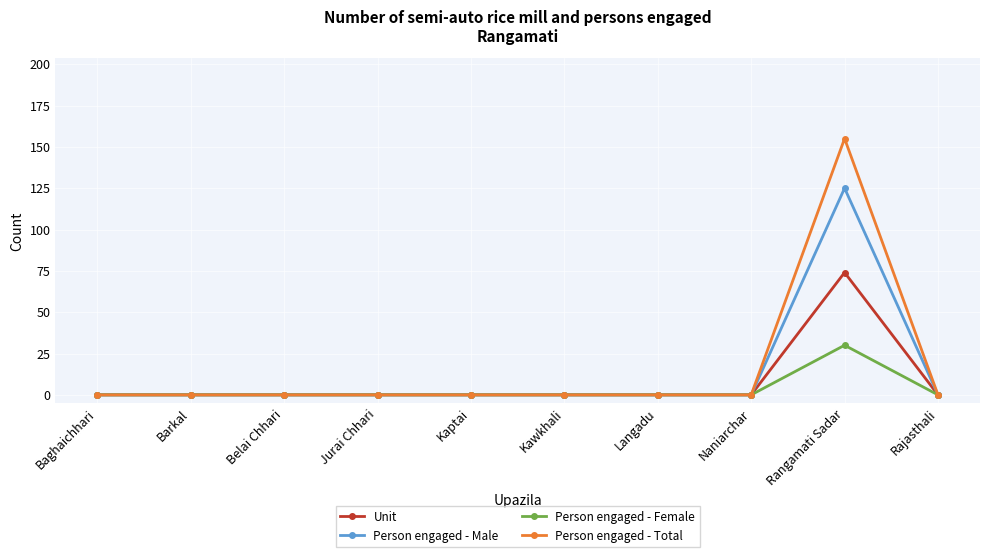

Count the number of data series in this chart.

4